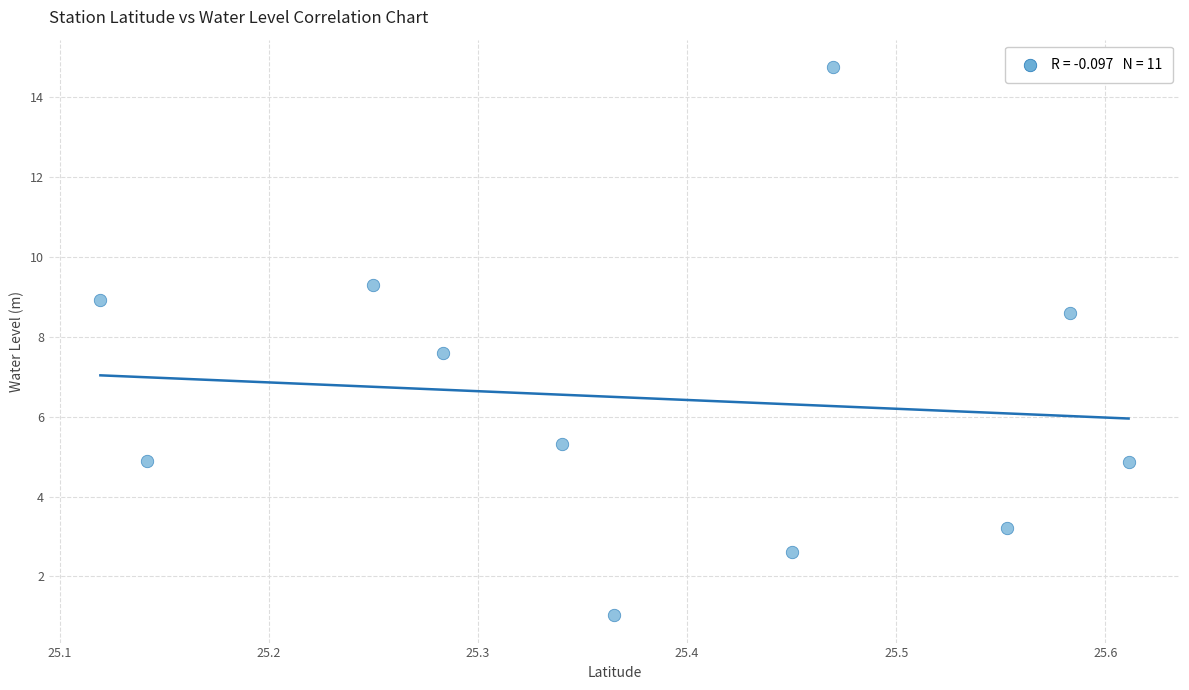

What is the average Y value?

6.5